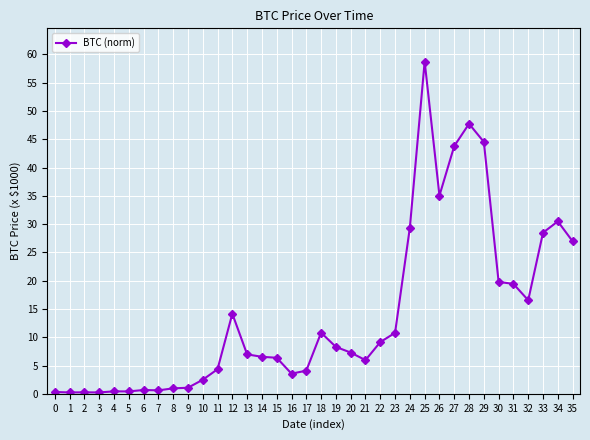

True or false: there are more than 0 points higher than both neighbors.

True